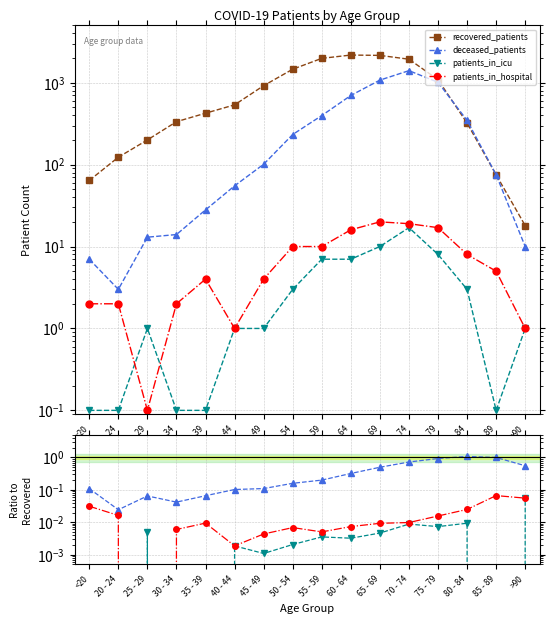

What are all the series names shown in the legend?

recovered_patients, deceased_patients, patients_in_icu, patients_in_hospital